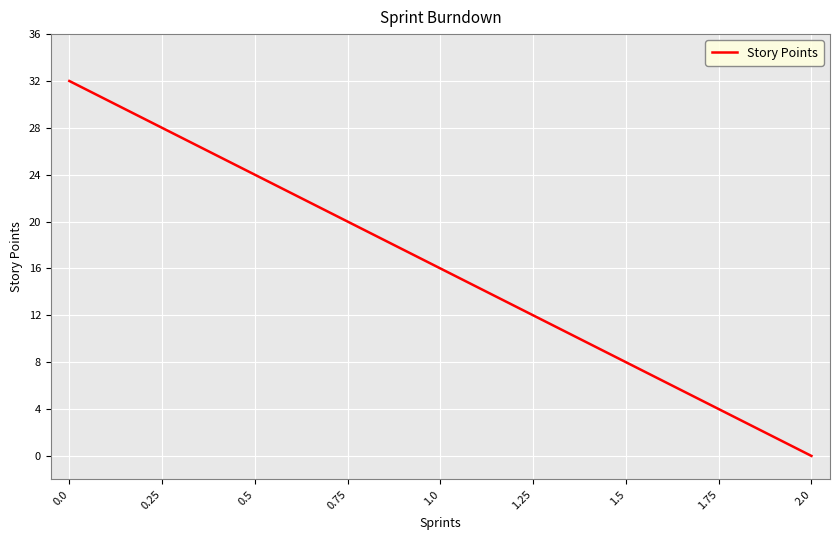

Reading right to left, transcribe all the data shown in this chart.

2.0=0	1.75=4	1.5=8	1.25=12	1.0=16	0.75=20	0.5=24	0.25=28	0.0=32